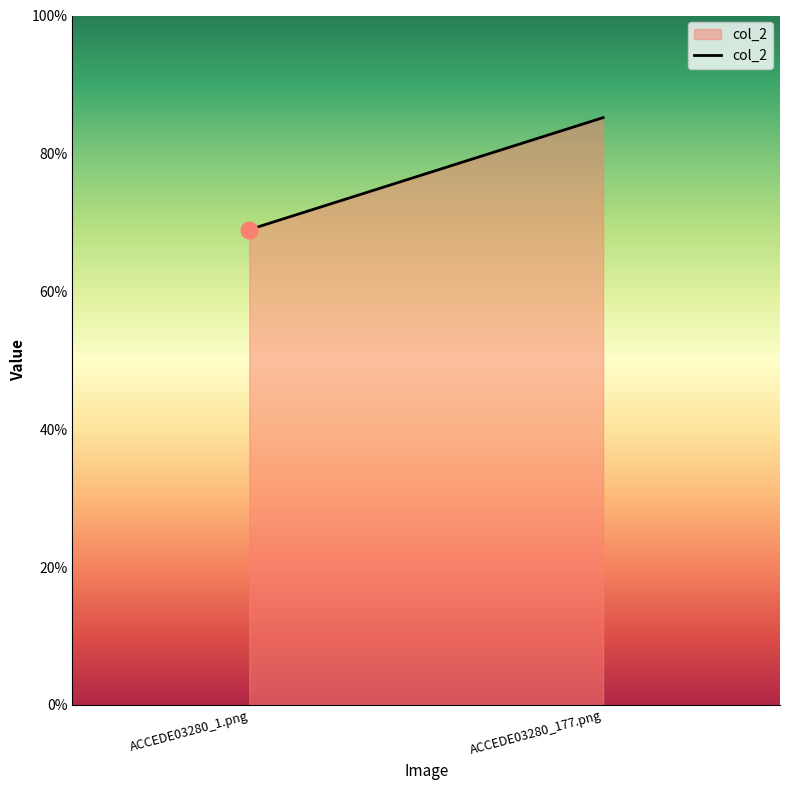

What is the label of the 1st point from the left?

ACCEDE03280_1.png